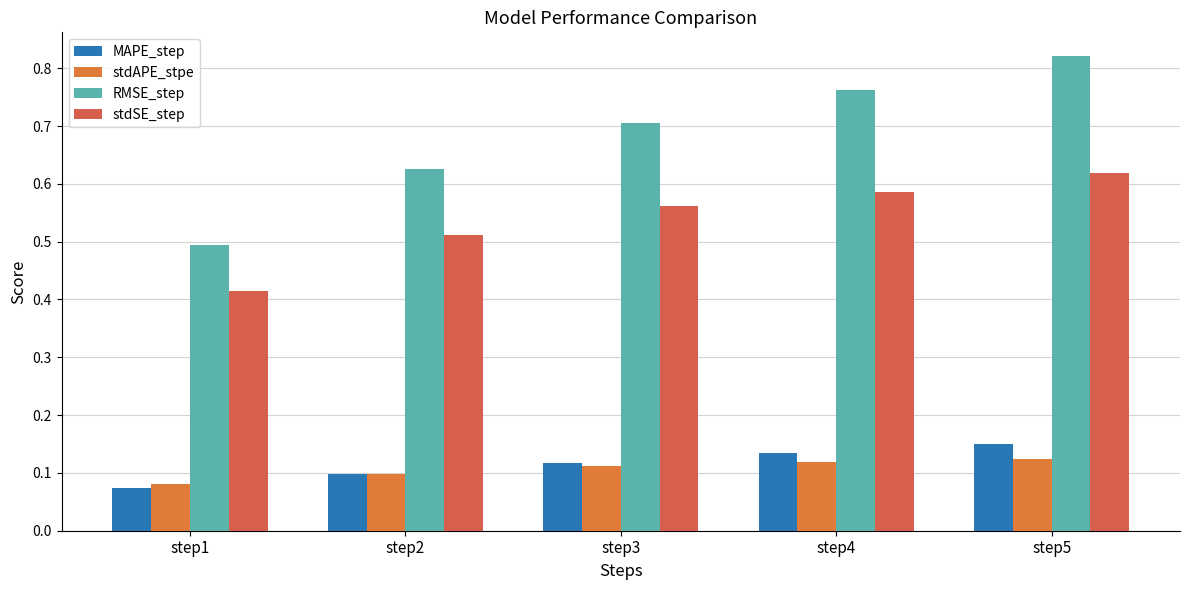

What is the difference between the stdSE_step values at step1 and step5?

0.2